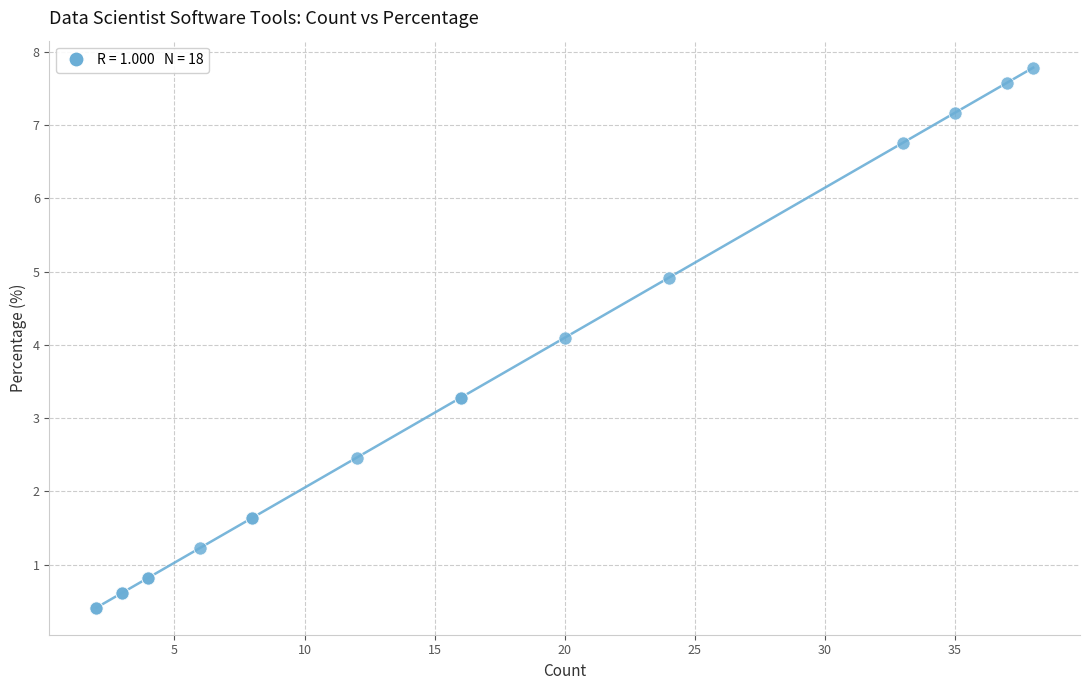

What Y value in the scatter plot is closest to 4?

4.1